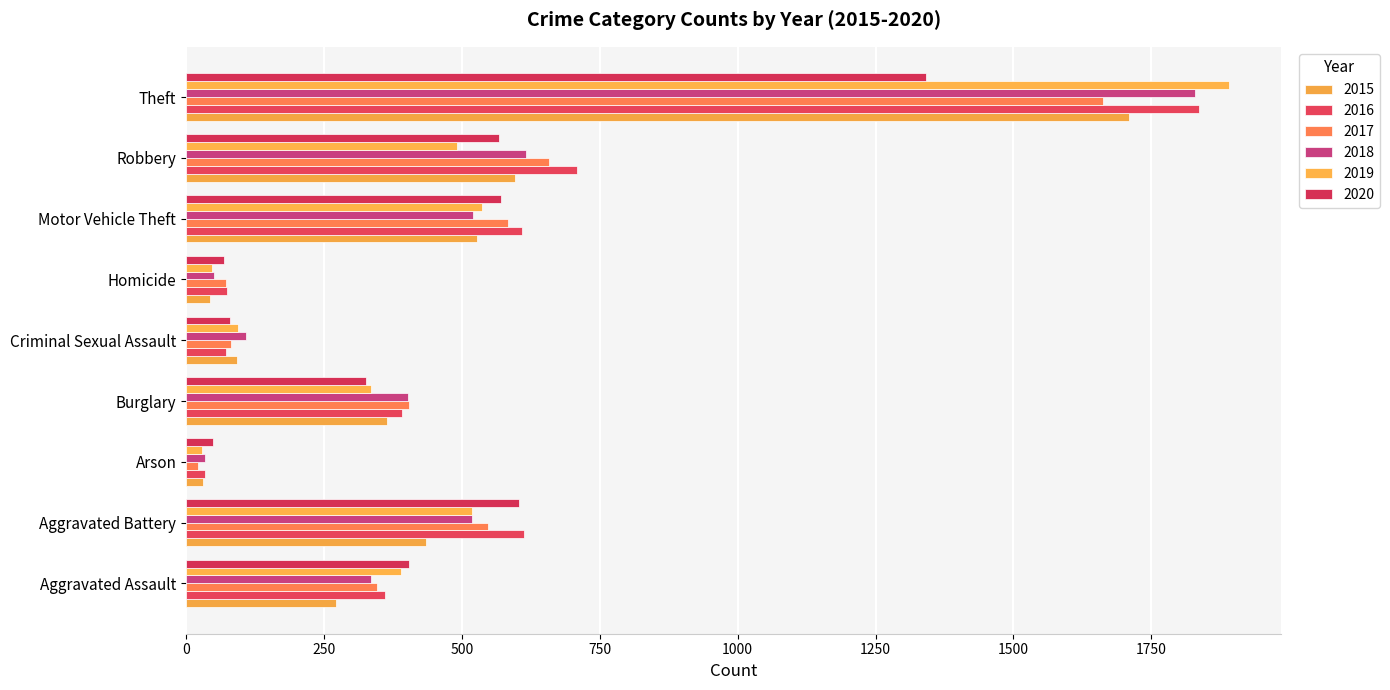

Reading right to left, transcribe all the data shown in this chart.

2015: Theft=1710	Robbery=596	Motor Vehicle Theft=528	Homicide=43	Criminal Sexual Assault=93	Burglary=364	Arson=31	Aggravated Battery=435	Aggravated Assault=271
2016: Theft=1836	Robbery=708	Motor Vehicle Theft=609	Homicide=74	Criminal Sexual Assault=73	Burglary=391	Arson=35	Aggravated Battery=612	Aggravated Assault=360
2017: Theft=1662	Robbery=658	Motor Vehicle Theft=583	Homicide=72	Criminal Sexual Assault=82	Burglary=404	Arson=21	Aggravated Battery=548	Aggravated Assault=347
2018: Theft=1829	Robbery=617	Motor Vehicle Theft=521	Homicide=50	Criminal Sexual Assault=109	Burglary=402	Arson=35	Aggravated Battery=518	Aggravated Assault=335
2019: Theft=1891	Robbery=491	Motor Vehicle Theft=536	Homicide=47	Criminal Sexual Assault=95	Burglary=335	Arson=29	Aggravated Battery=518	Aggravated Assault=389
2020: Theft=1342	Robbery=567	Motor Vehicle Theft=571	Homicide=69	Criminal Sexual Assault=79	Burglary=327	Arson=48	Aggravated Battery=604	Aggravated Assault=405